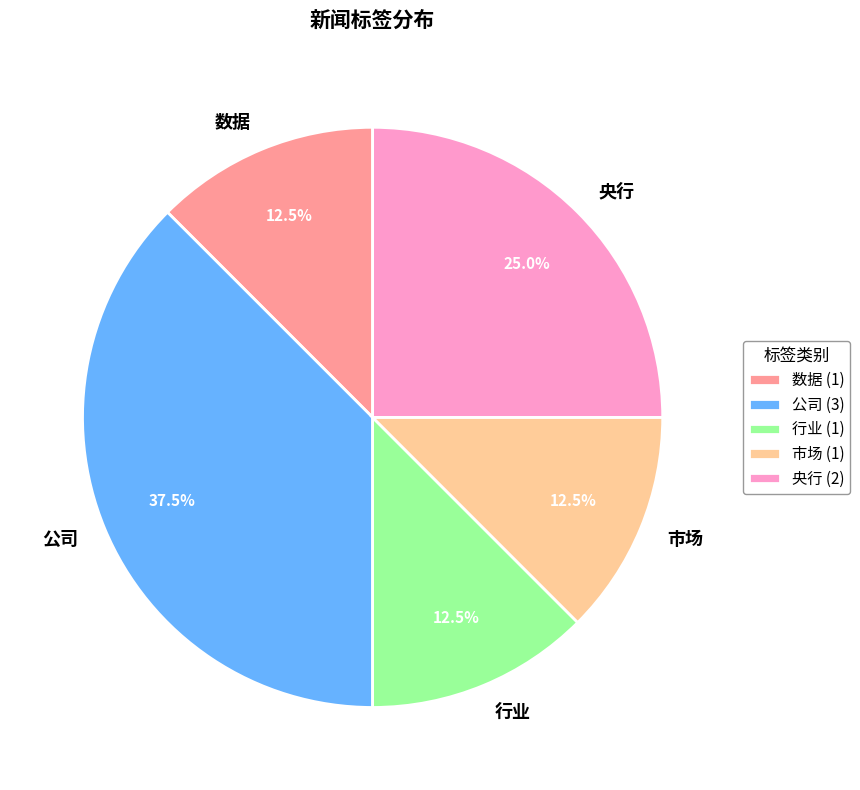

Is there any slice that represents more than half of the pie?

No